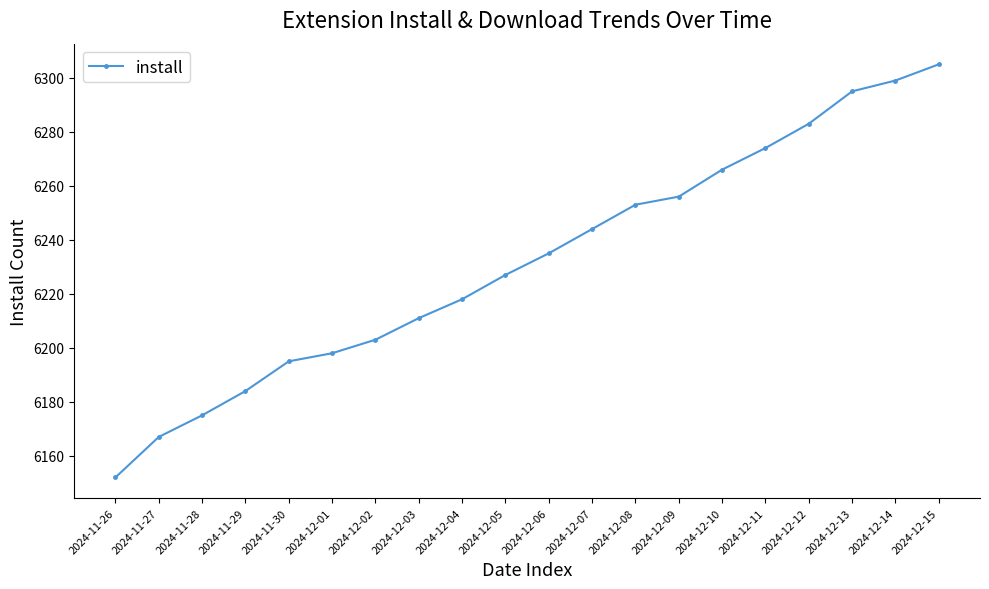

How many data points are less than 6235?

10